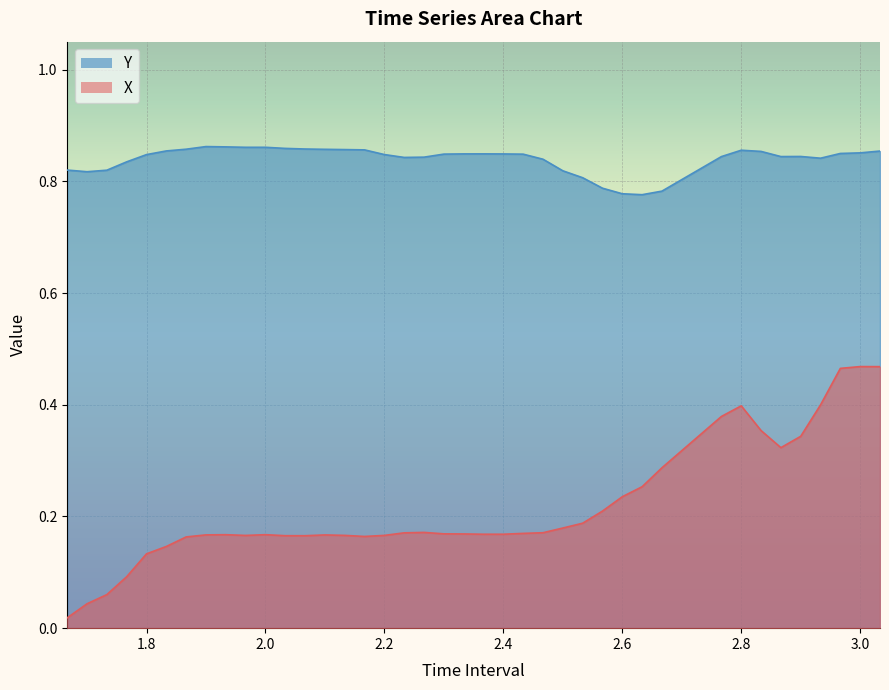

What is the highest value of the Y series?

0.9